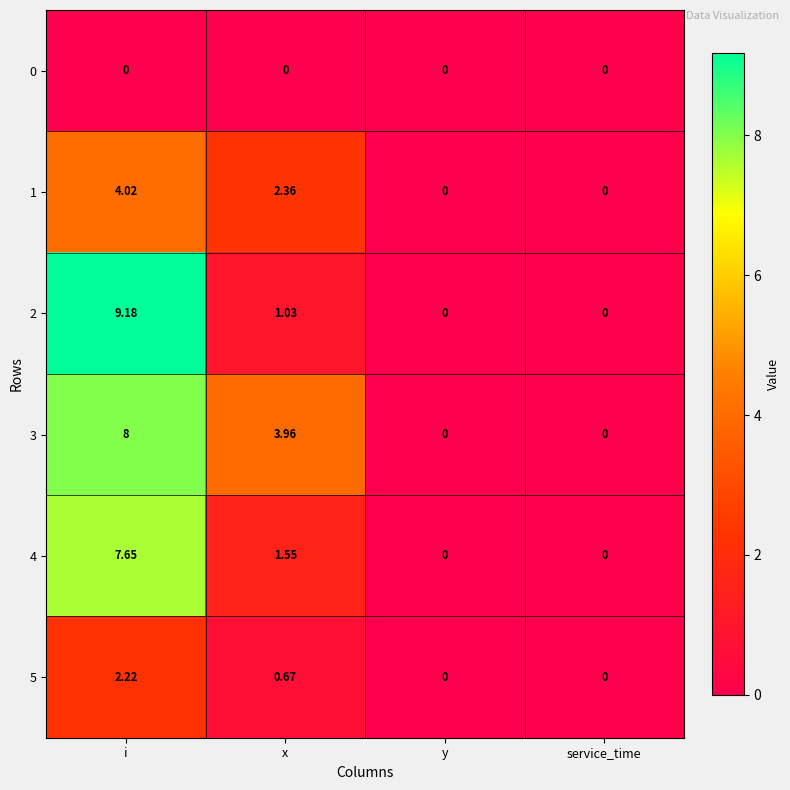

Which category has the highest value across all series?

i